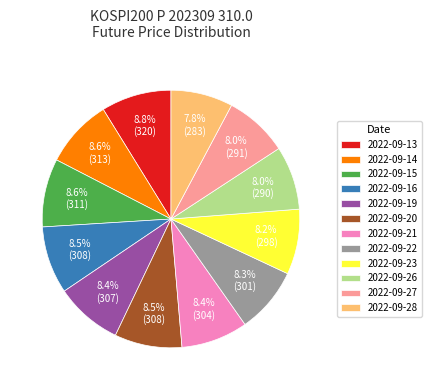

What is the ratio of the value at 2022-09-13 to the value at 2022-09-15?

1.0